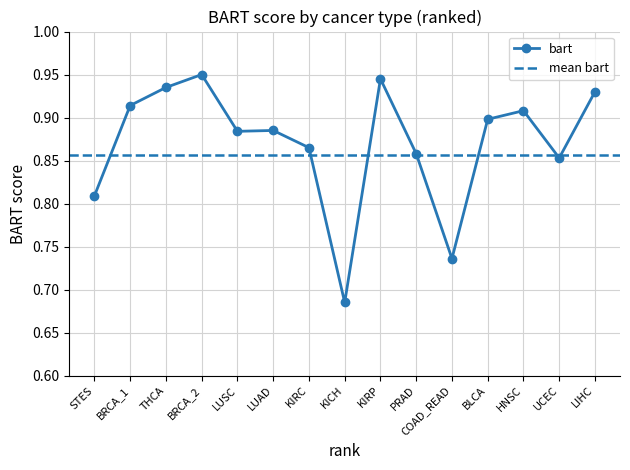

The bart series shows 1.5 at KIRC. True or false?

False